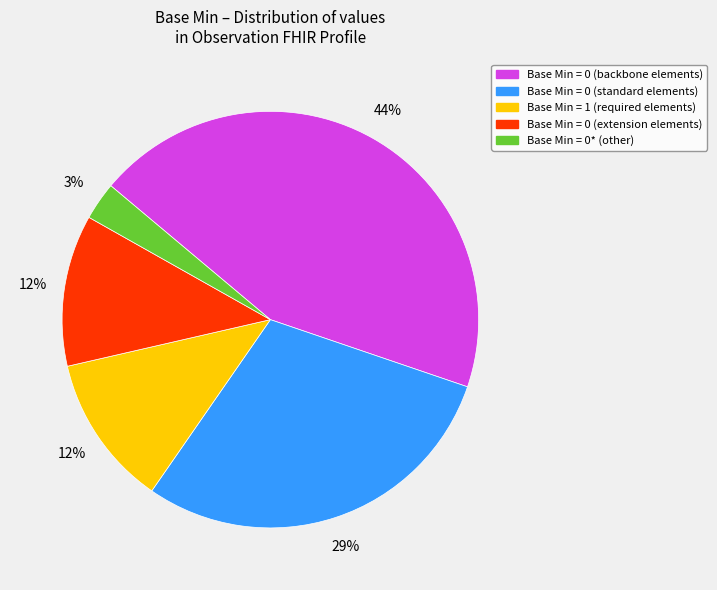

How many slices are in this pie chart?

5